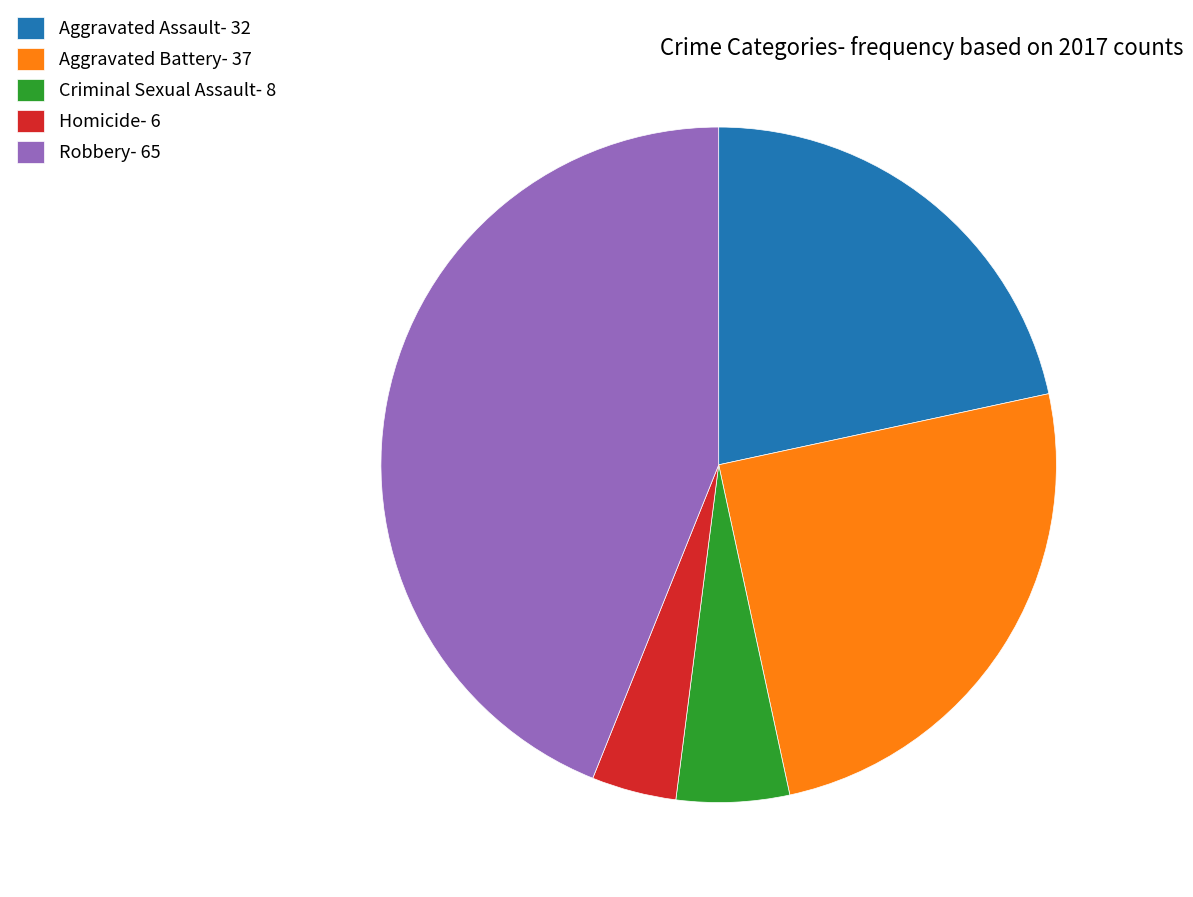

How many segments does this pie chart have?

5